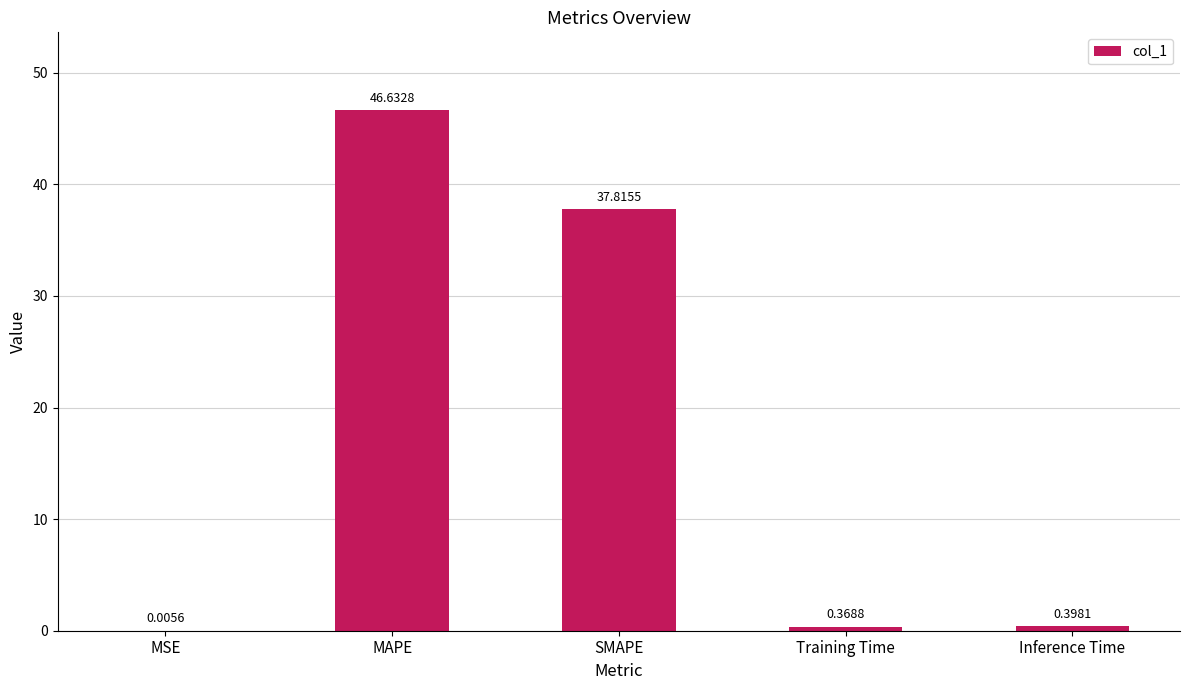

What is the change in value from MSE to SMAPE?

+37.8